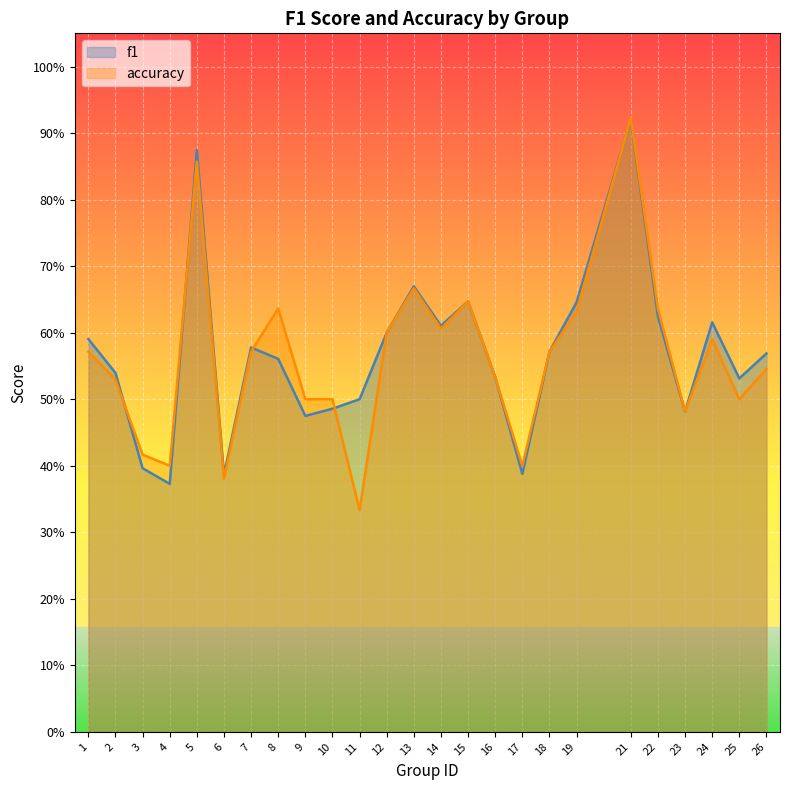

Is the value of f1 at 25 greater than the value of accuracy at 4?

Yes